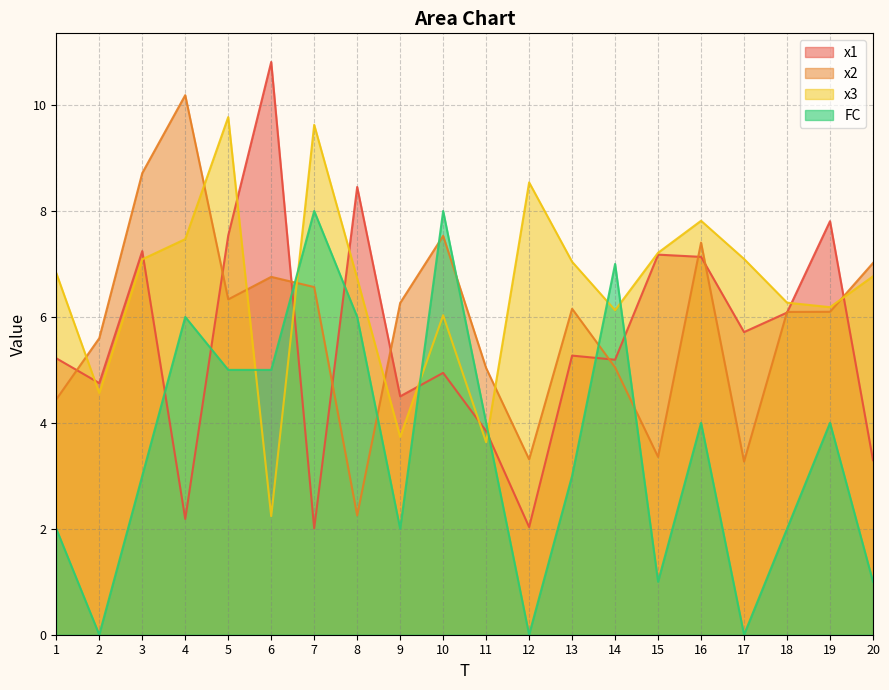

Which category has the lowest value across all series?

2